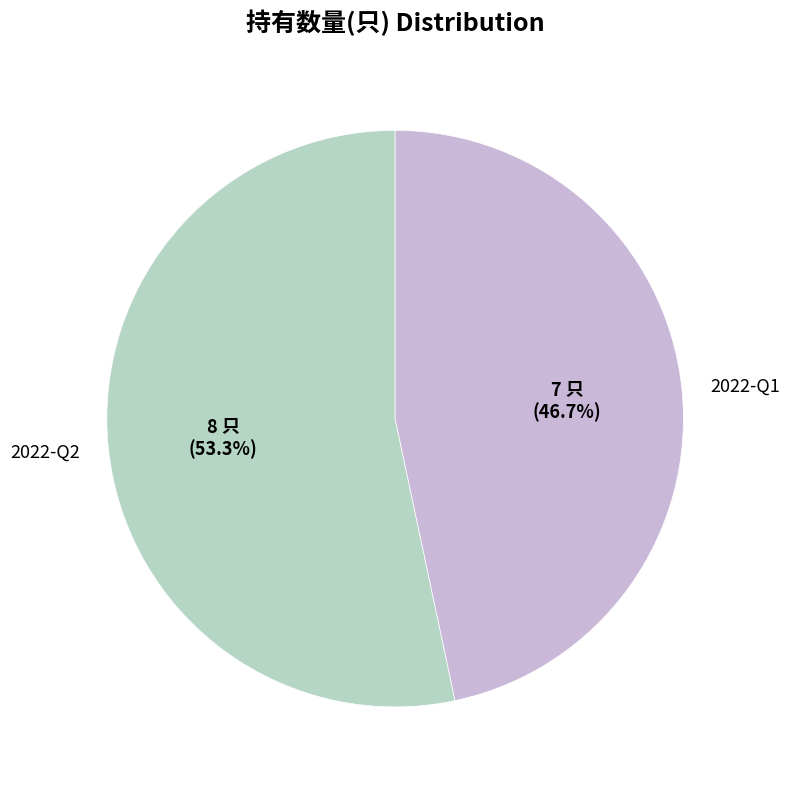

How many segments does this pie chart have?

2